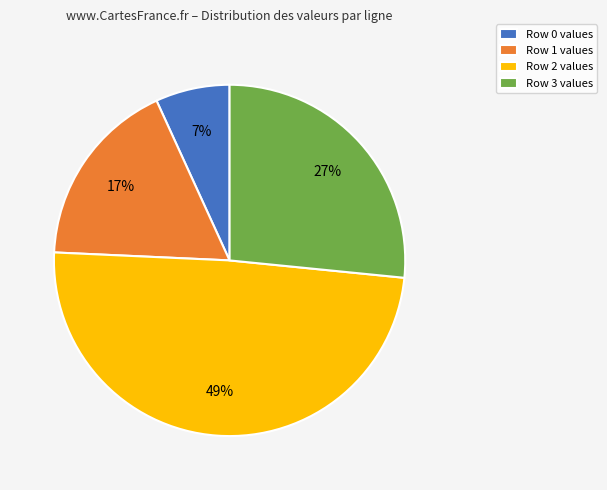

Which category has the biggest portion of the pie?

Row 2 values